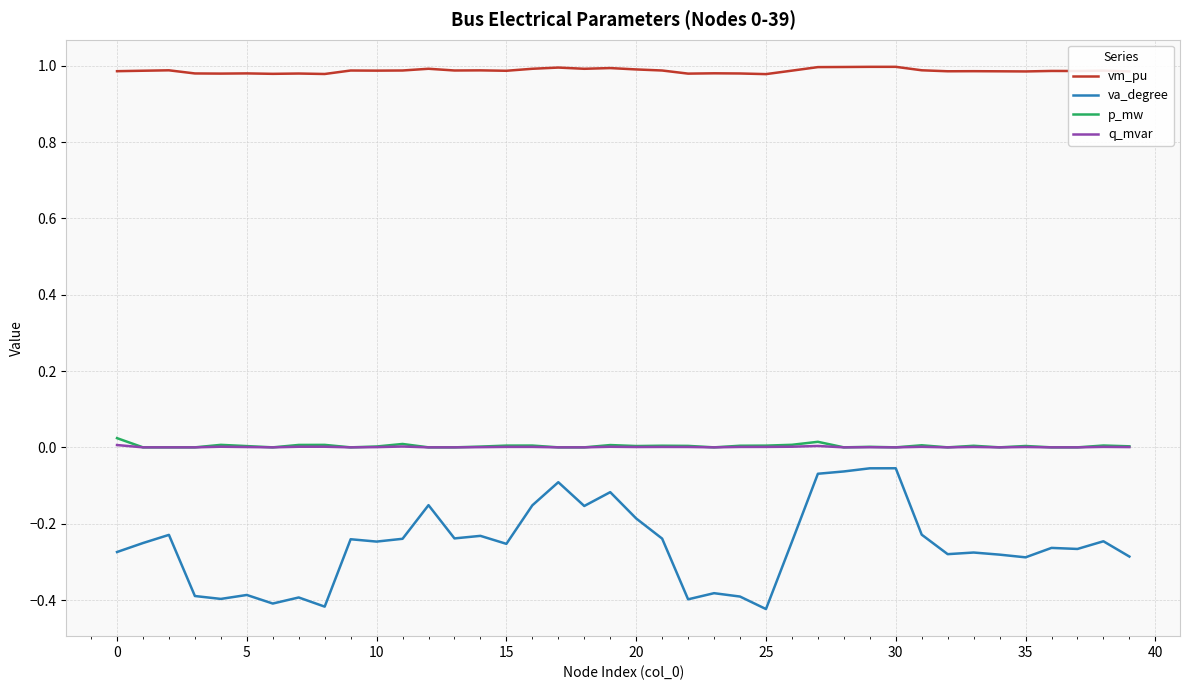

In q_mvar, how many points are higher than both neighbors (excluding endpoints)?

12